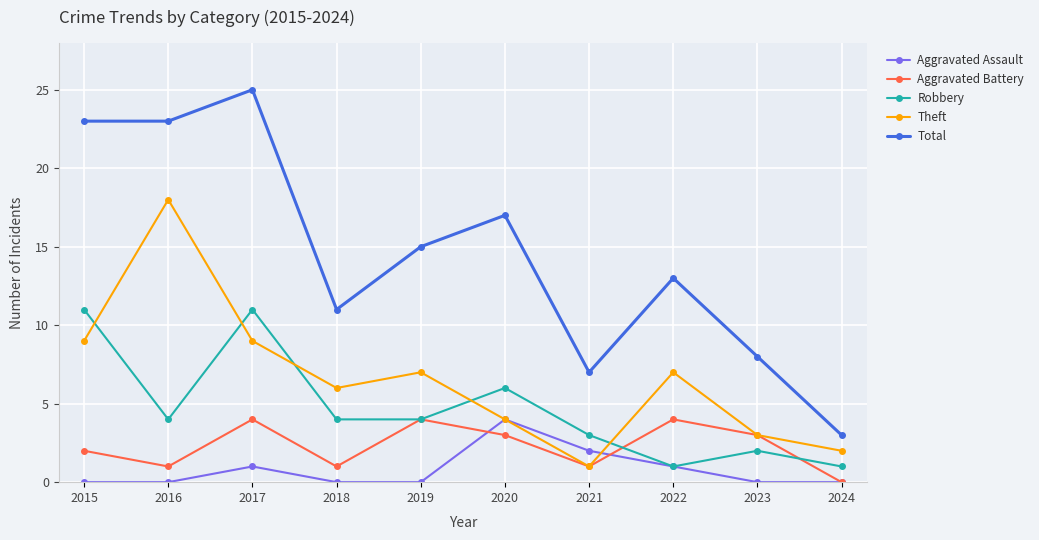

Read the Aggravated Battery value at 2023.

3